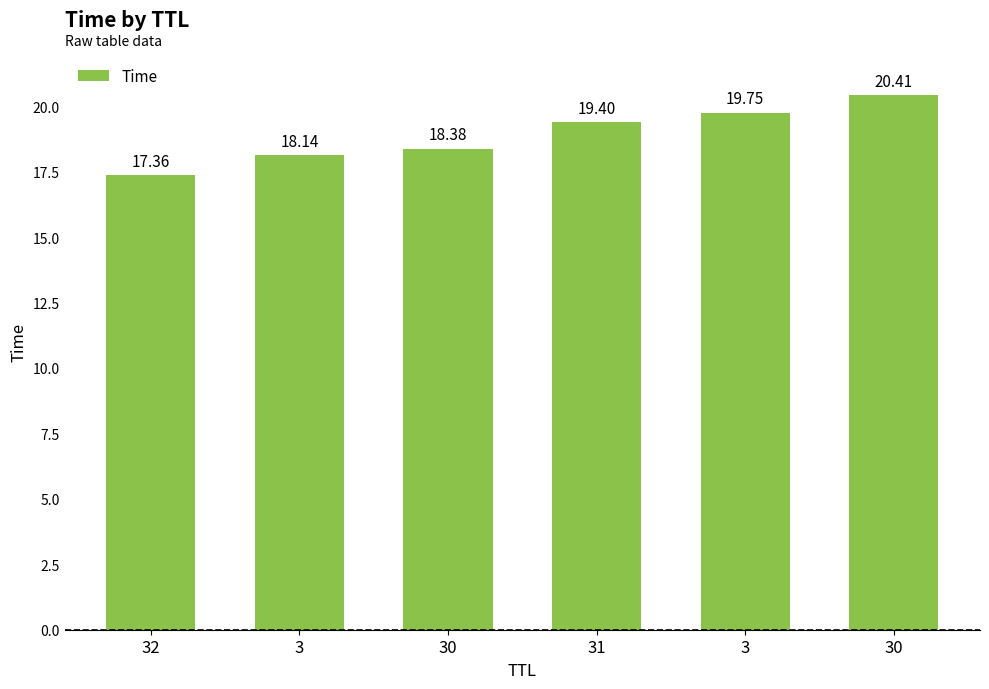

How many bars are there in total?

6